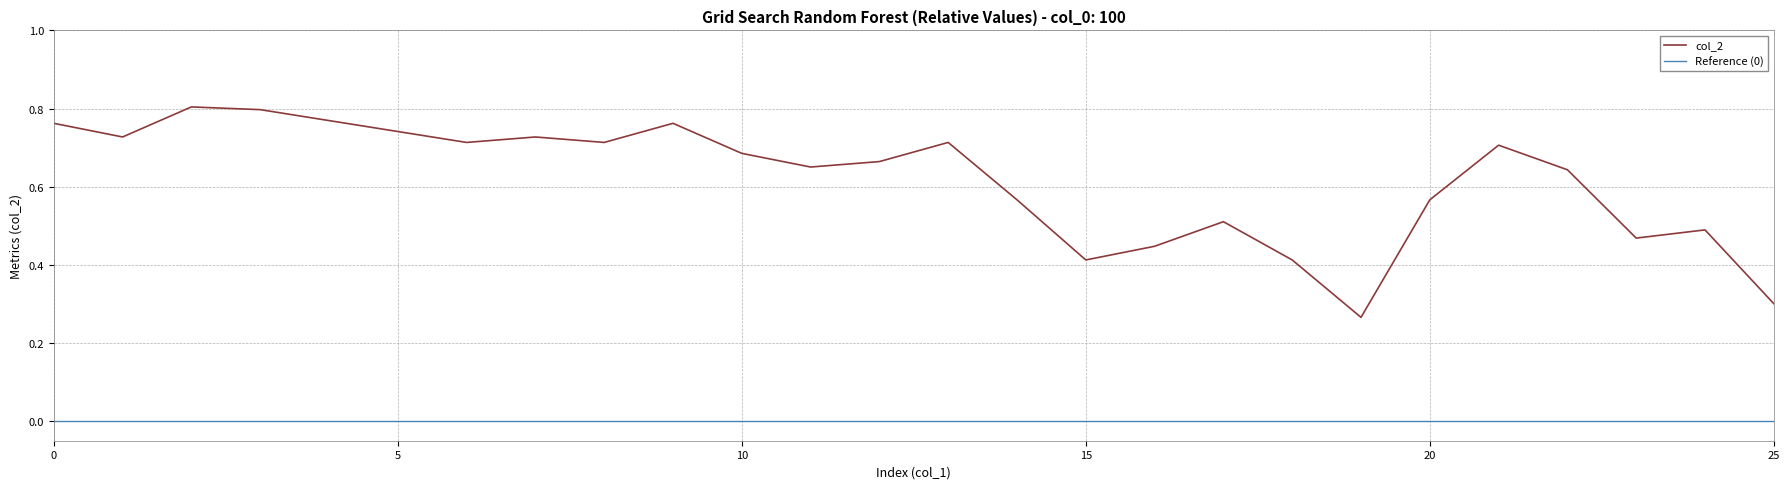

True or false: col_2 and Reference (0) intersect in this chart.

False